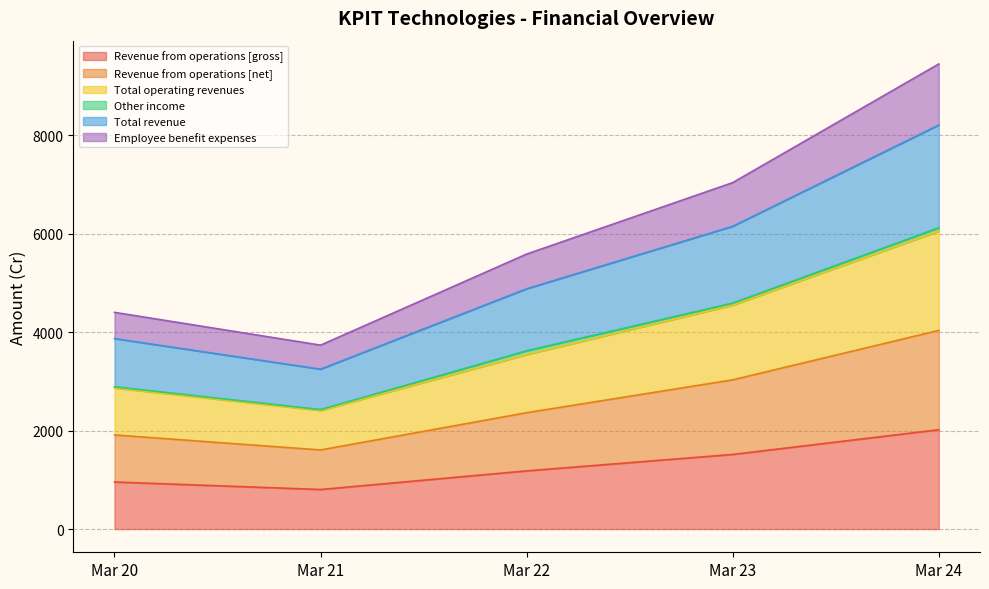

Which has a higher value, Mar 22 or Mar 20?

Mar 22